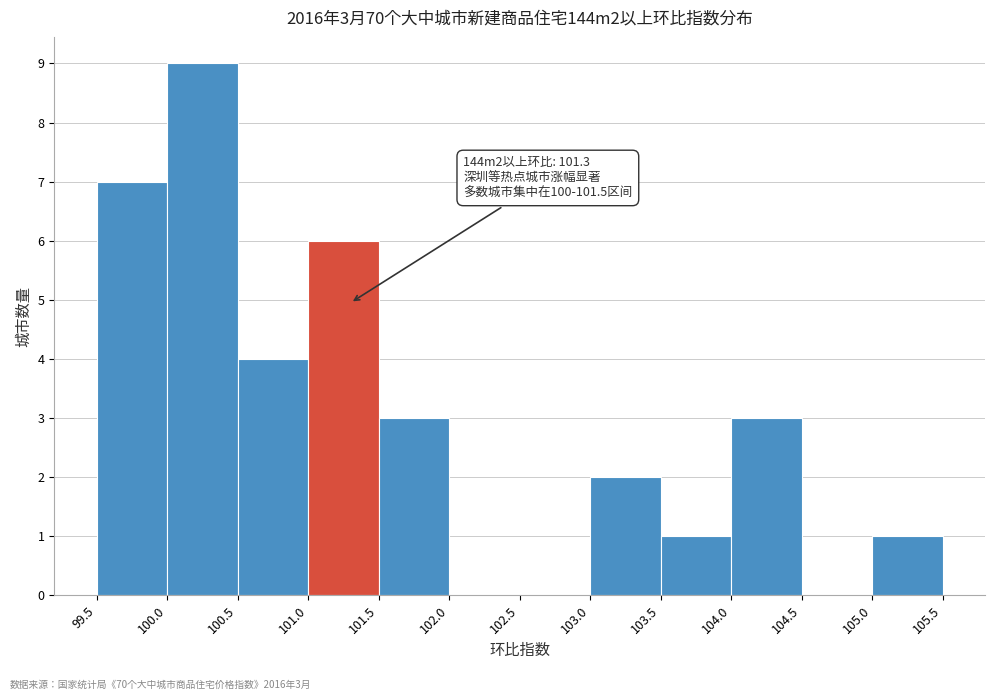

Over which range of the x-axis is the bar tallest?

100.0 to 100.5